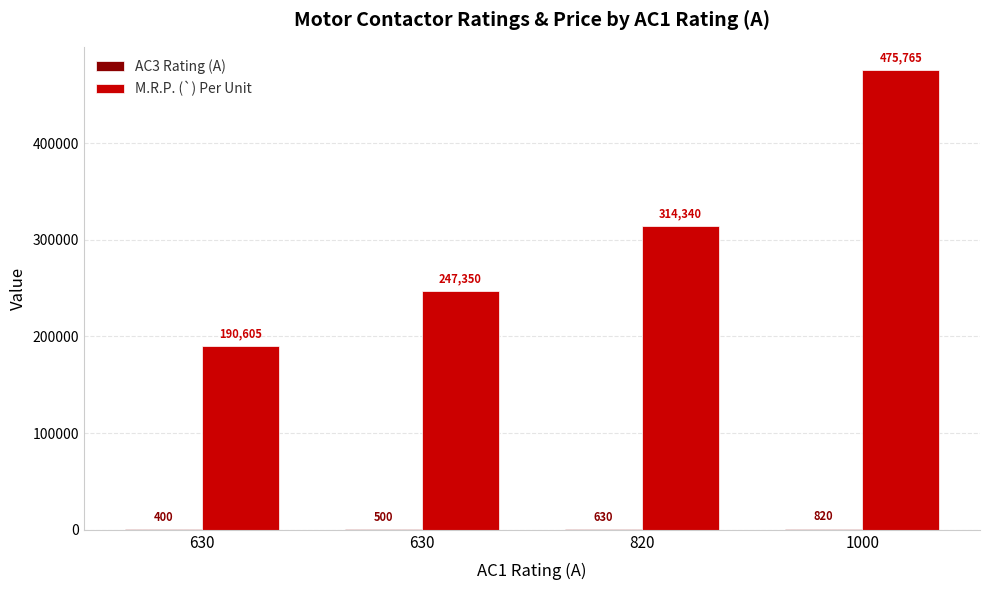

Are the bars grouped side by side (vs. stacked)?

Yes